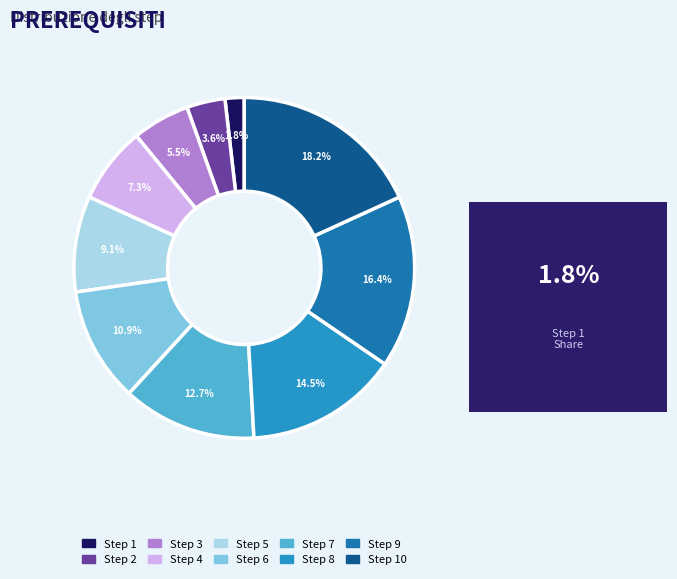

Which slice is the largest?

Step 10